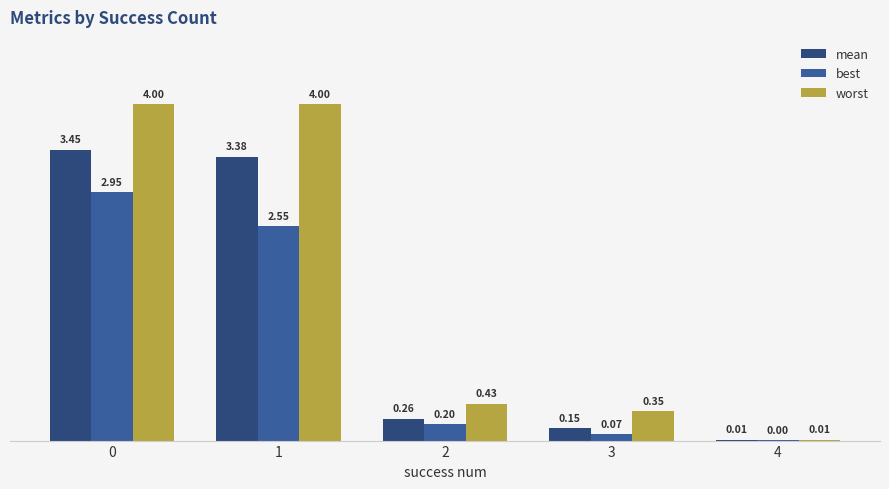

What is the total value across all series at 3?

0.6